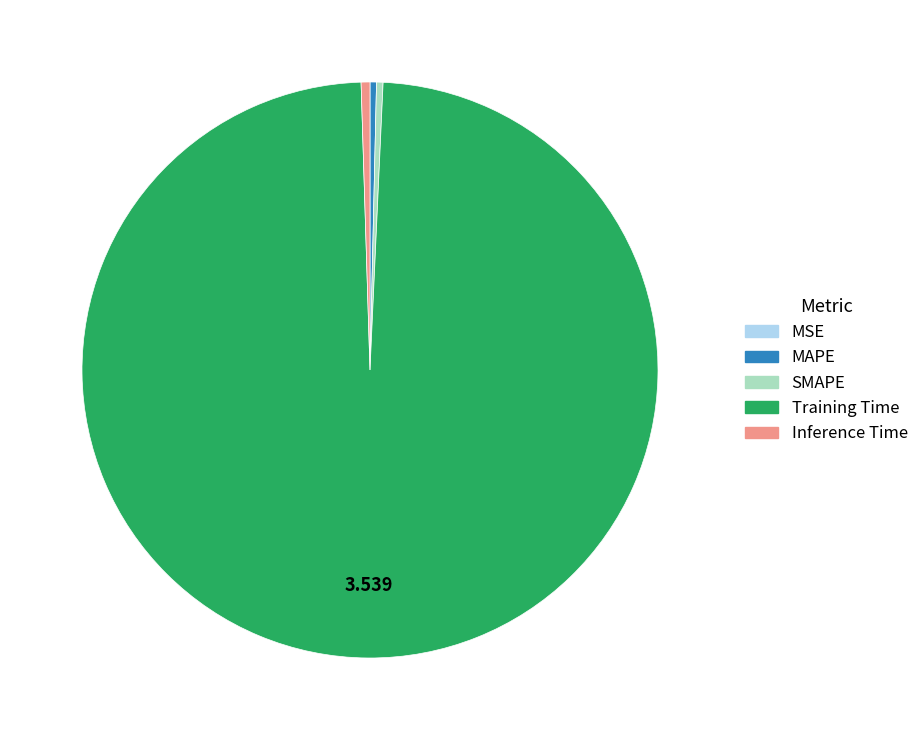

What is the majority slice?

Training Time